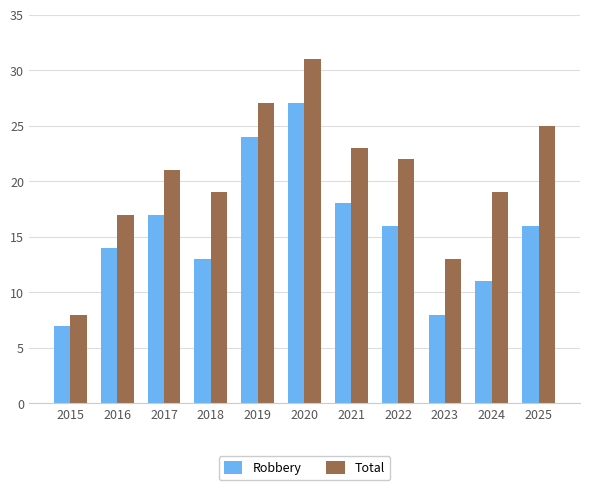

Which category has the highest value in the Robbery series?

2020